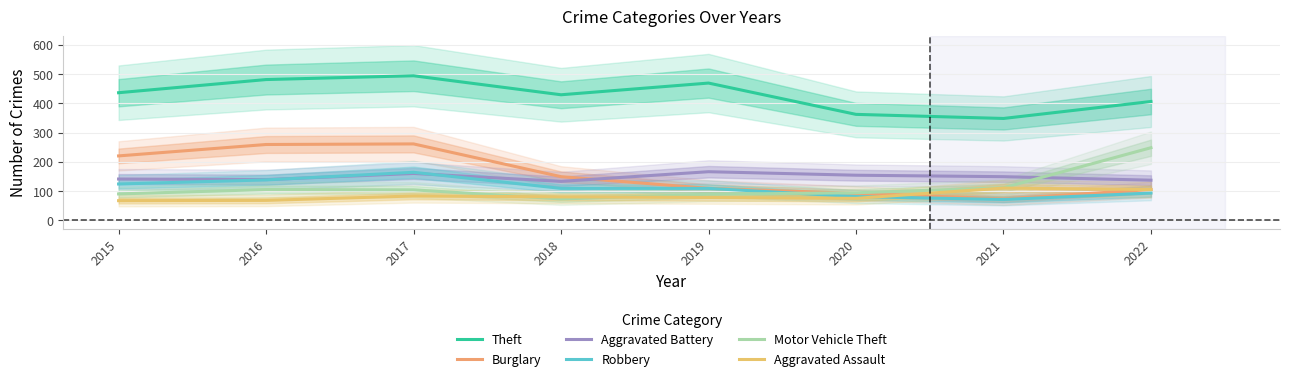

Reading left to right, what are all the values shown in this chart?

Theft: 436	481	494	429	469	362	348	406
Burglary: 220	259	261	149	109	92	73	105
Aggravated Battery: 141	139	160	133	166	154	149	137
Robbery: 124	138	164	109	109	81	71	93
Motor Vehicle Theft: 90	105	104	73	89	94	111	248
Aggravated Assault: 67	68	83	80	78	75	110	105